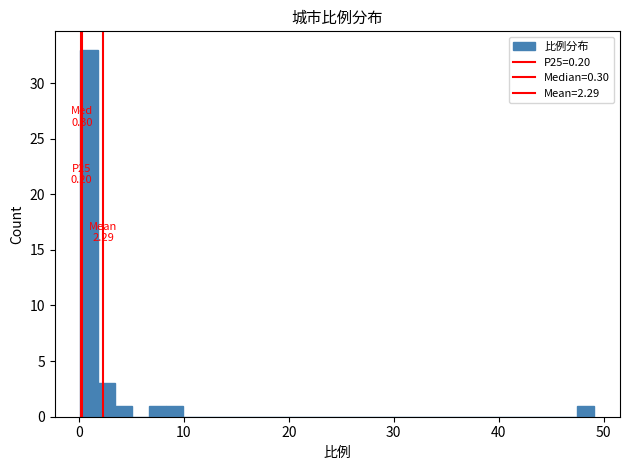

Read against the x-axis, roughly where is the centre of the tallest bar?

1